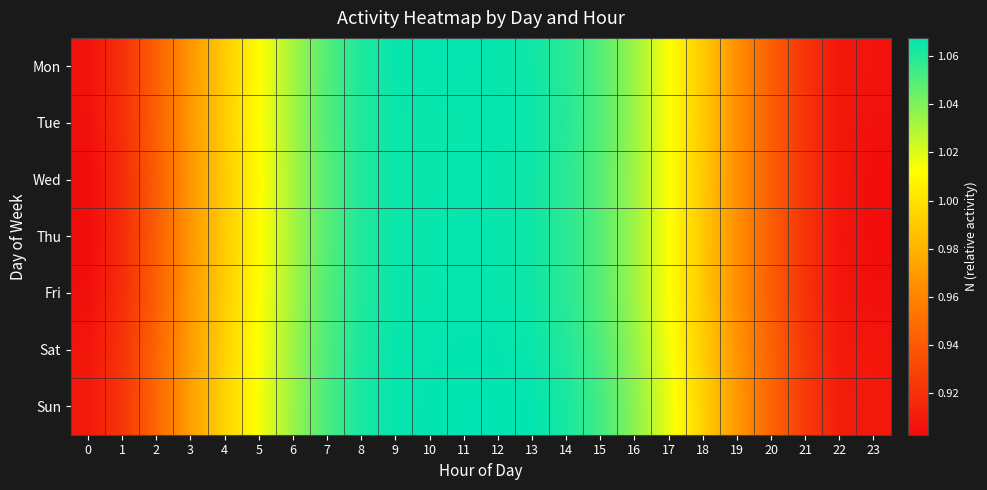

Between 8 and 23, which is larger?

8